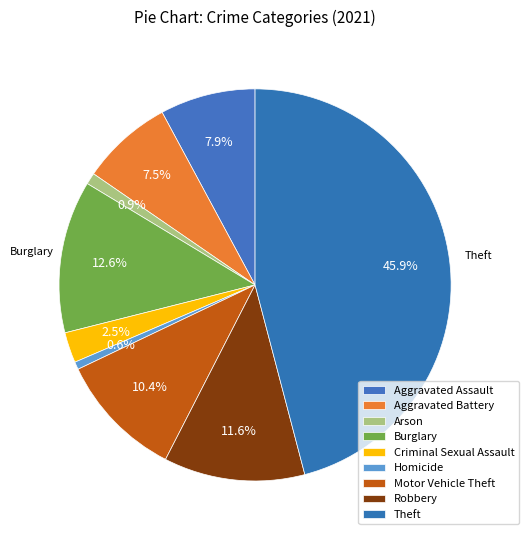

How much of the chart is everything except Burglary?

87.4%